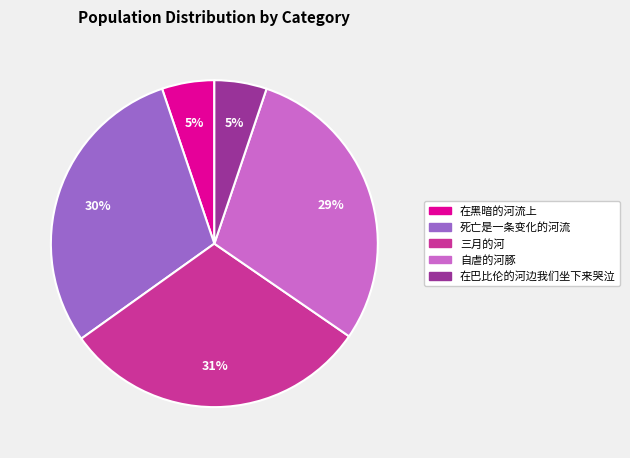

Which category has the biggest portion of the pie?

三月的河